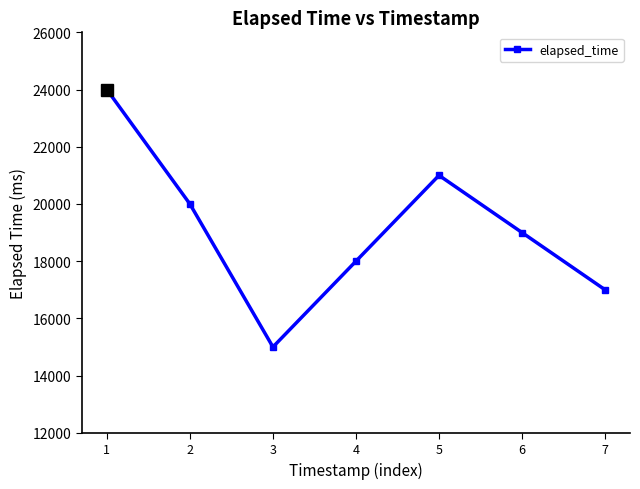

What is the approximate value at 4?

18000